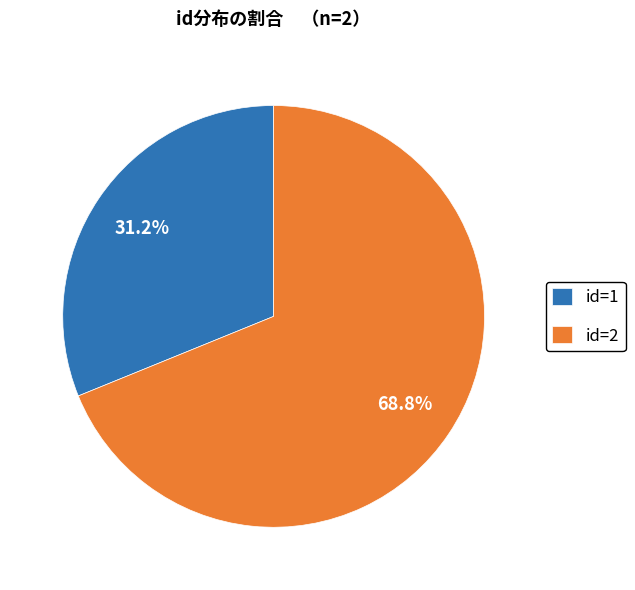

Combined, do id=1 and id=2 account for over 50%?

Yes